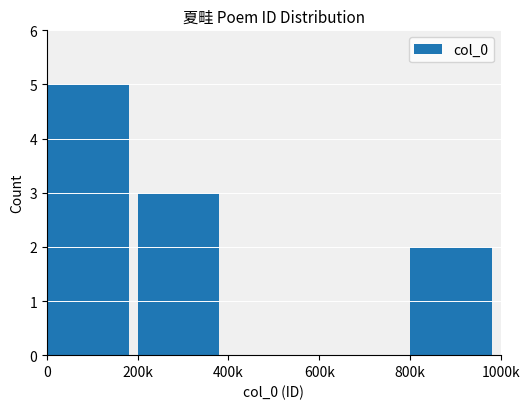

What is the change in value from 600k to 800k?

+2